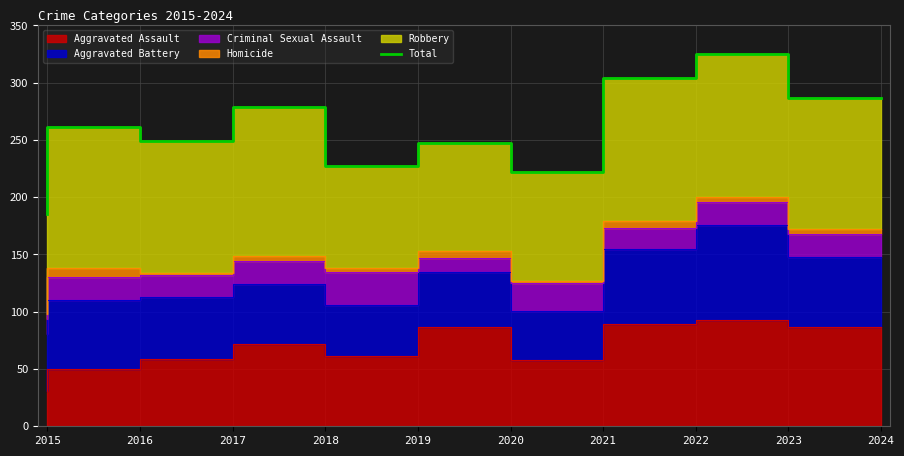

What is the value of the 9th point from the left?

325